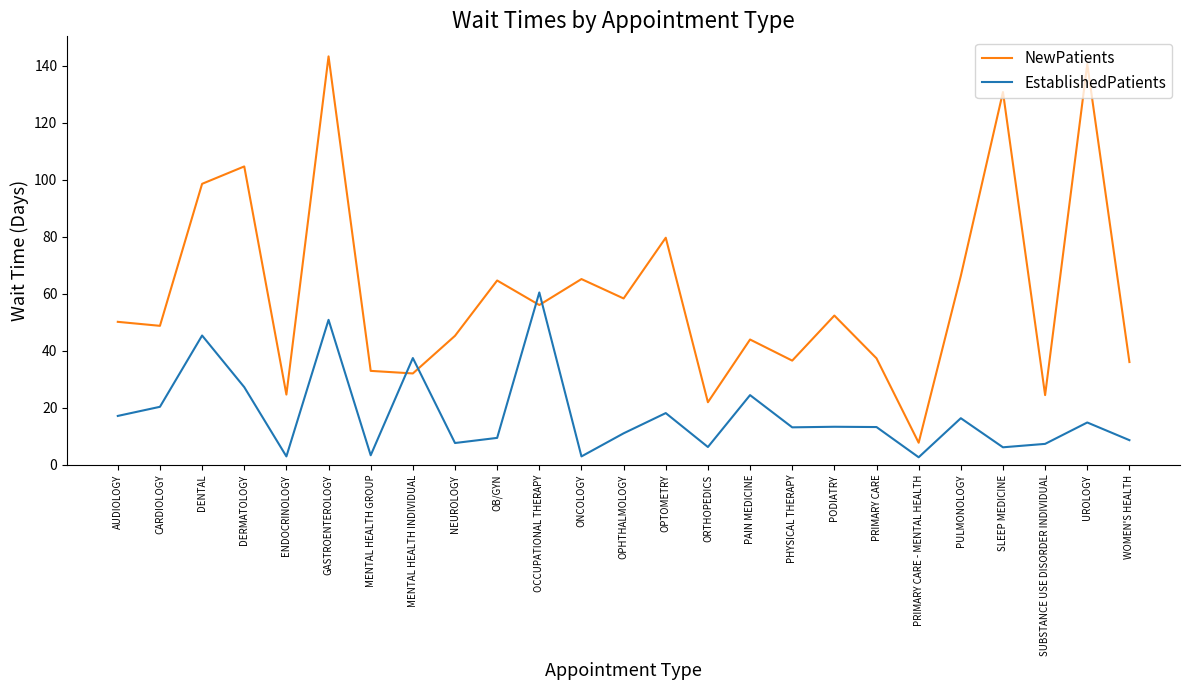

What position from the right is MENTAL HEALTH GROUP?

19